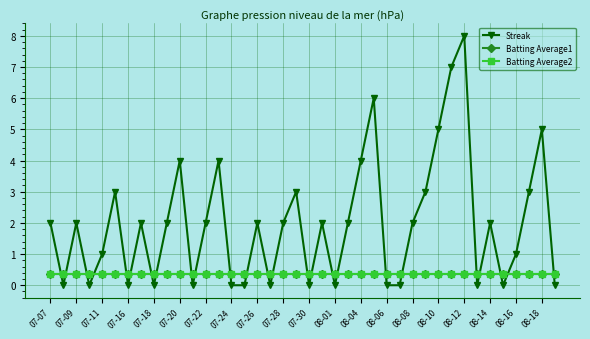

What is the greatest value displayed?

8.0